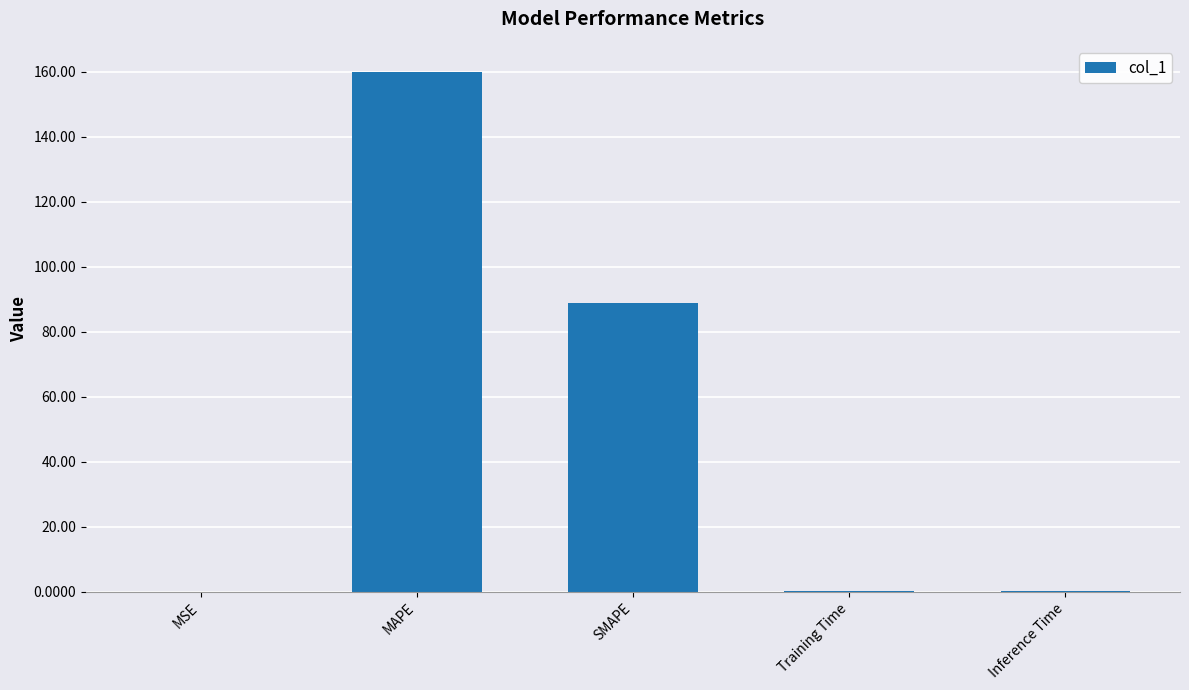

What is the change in value from MAPE to Inference Time?

-159.6